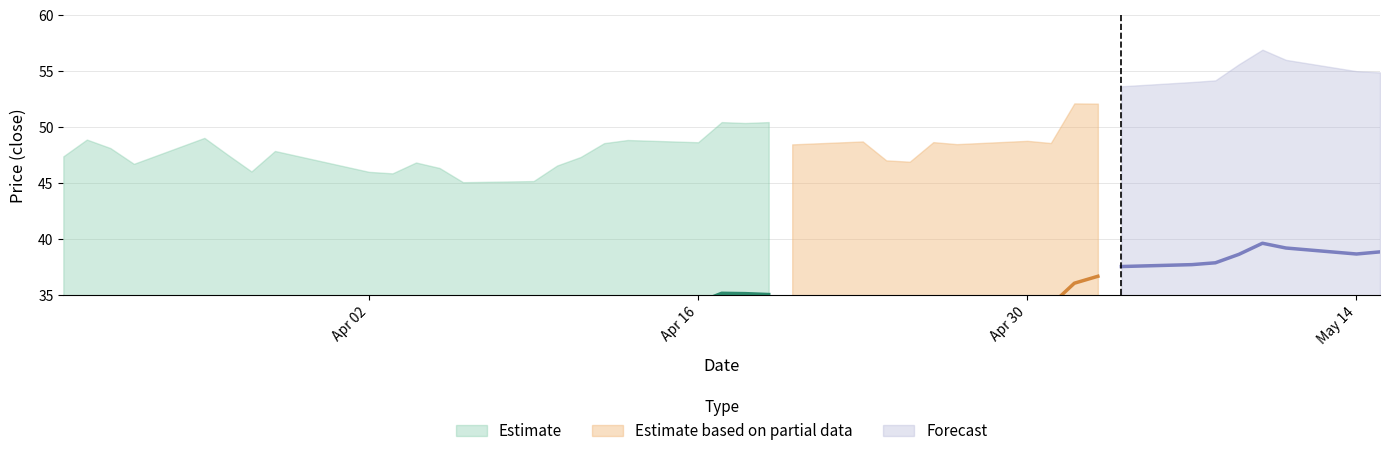

What is the lowest value of the close2 series?

45.1